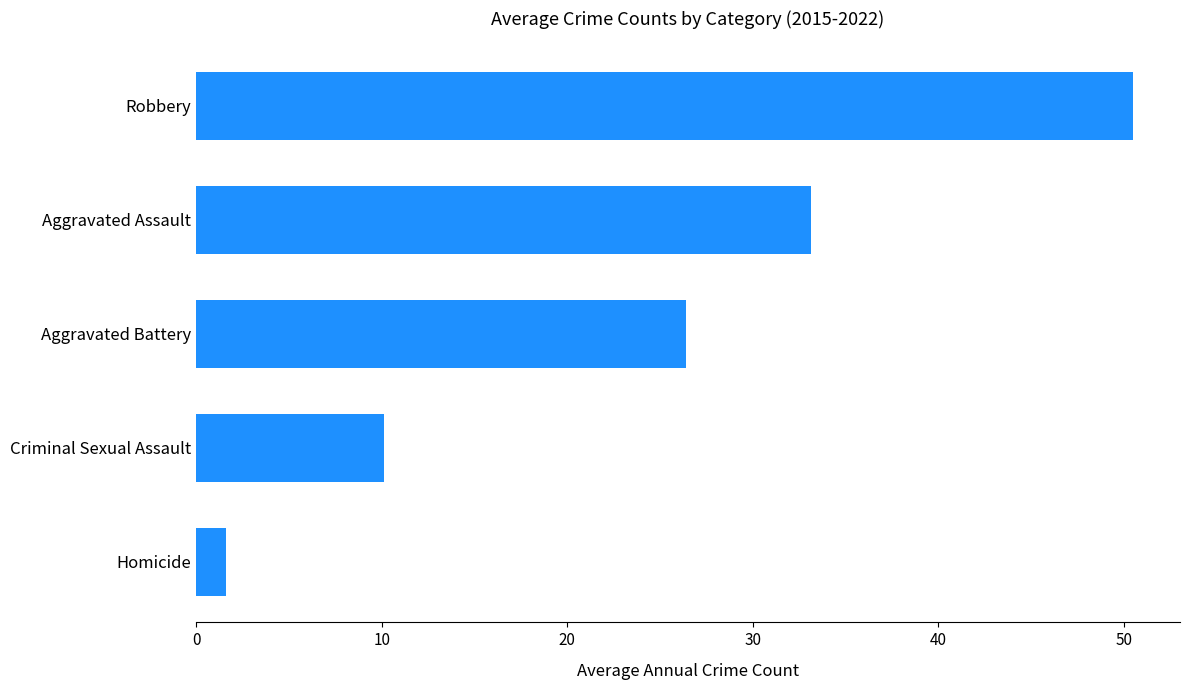

Rank the categories by value from highest to lowest.

Robbery, Aggravated Assault, Aggravated Battery, Criminal Sexual Assault, Homicide